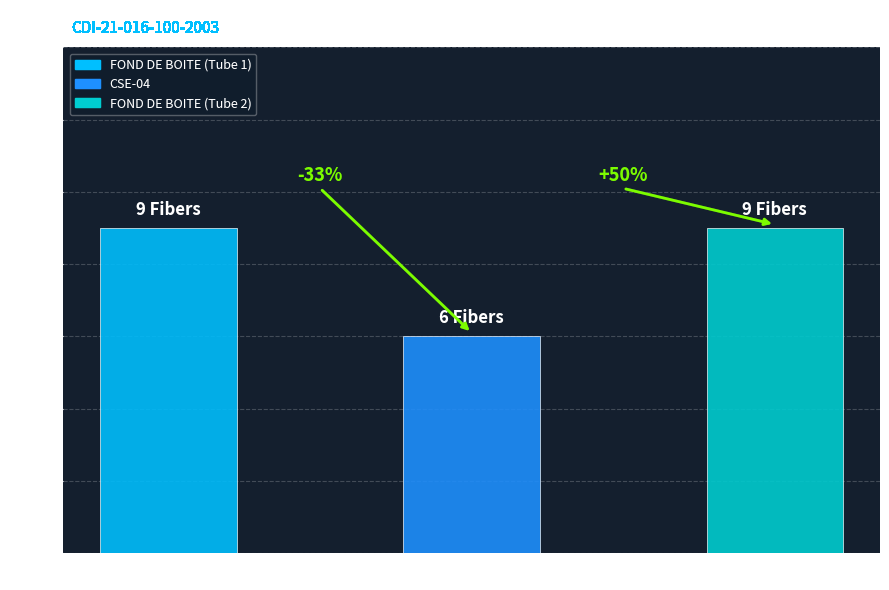

What is the ratio of the value at FOND DE BOITE (Tube 2) to the value at FOND DE BOITE (Tube 1)?

1.0